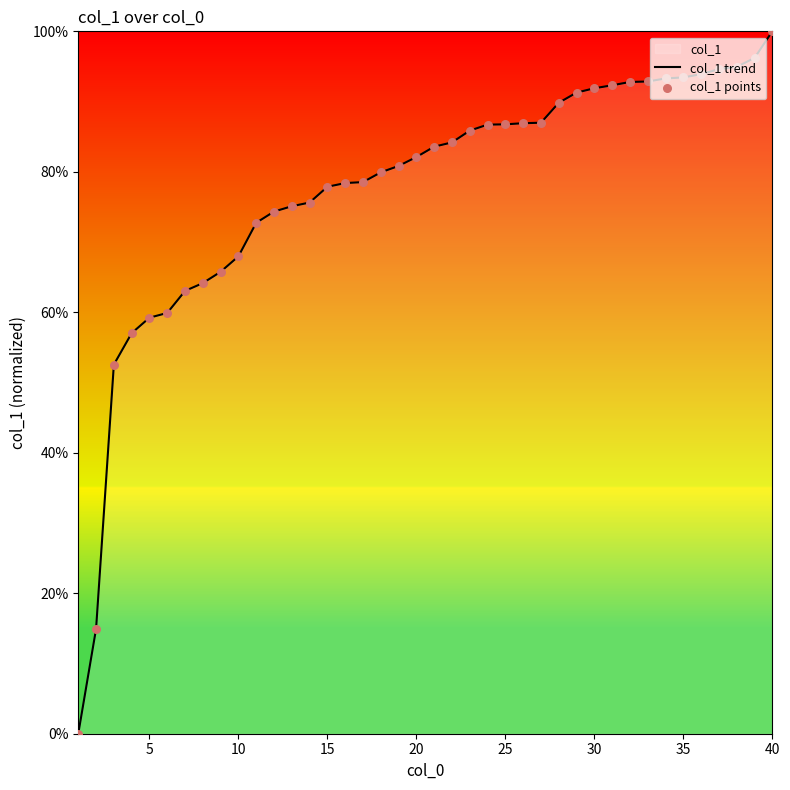

At how many categories does at least one series exceed 93?

7